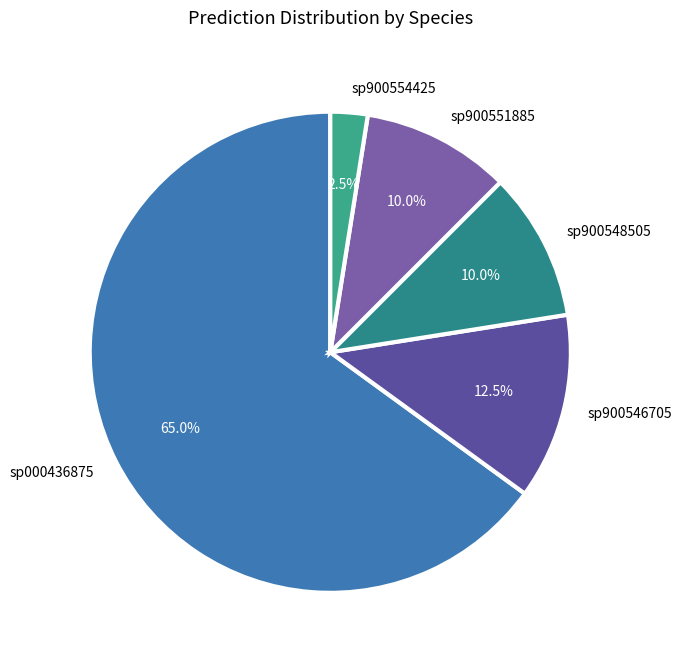

Count the number of slices in the pie.

5